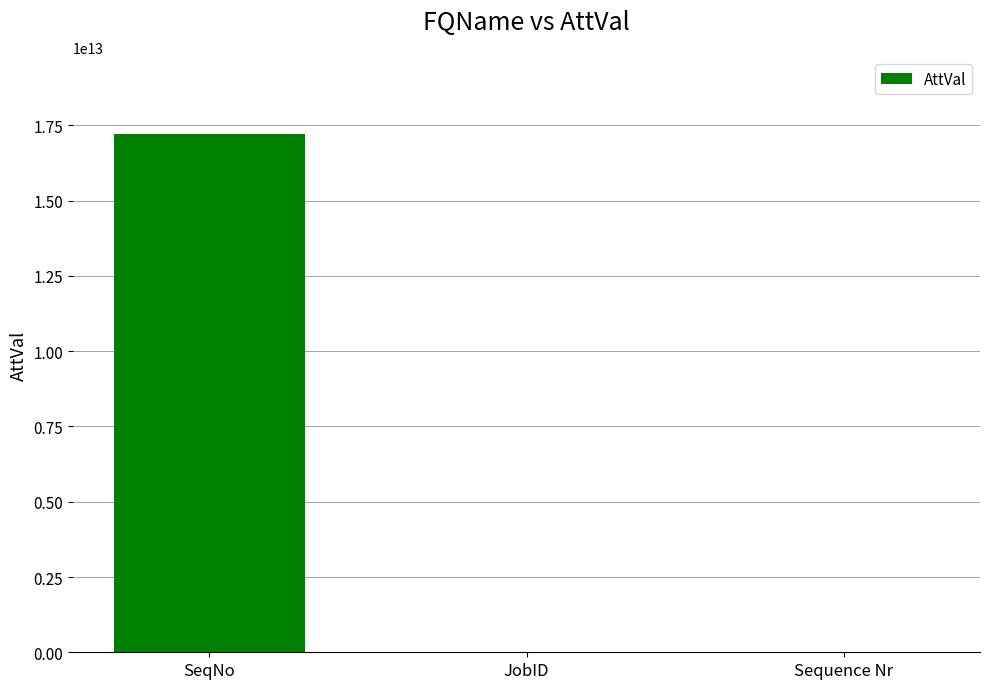

What is the change in value from JobID to Sequence Nr?

-172013